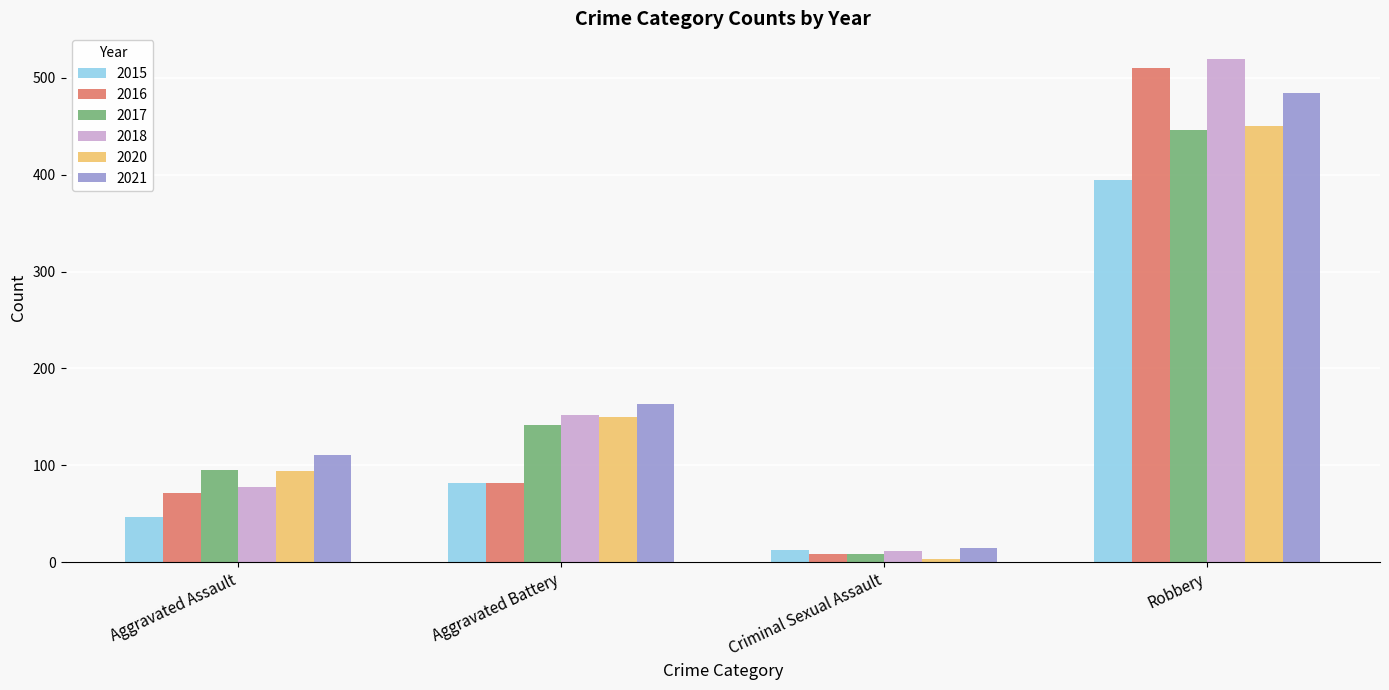

Reading left to right, what are all the values shown in this chart?

2015: 46	82	12	395
2016: 71	82	8	510
2017: 95	142	8	446
2018: 77	152	11	520
2020: 94	150	3	450
2021: 110	163	14	484